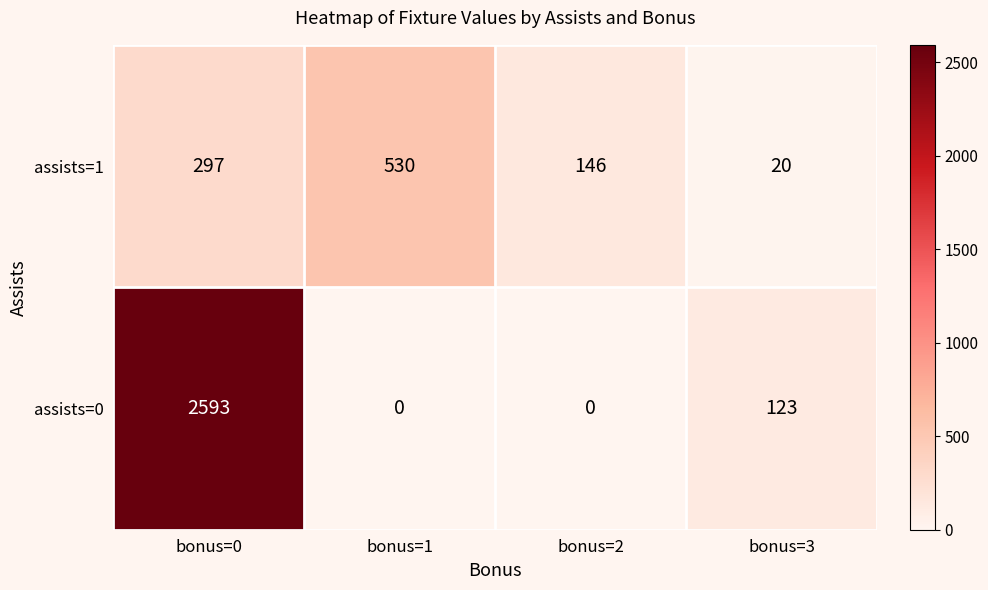

Which series has the largest total across all categories?

assists=0